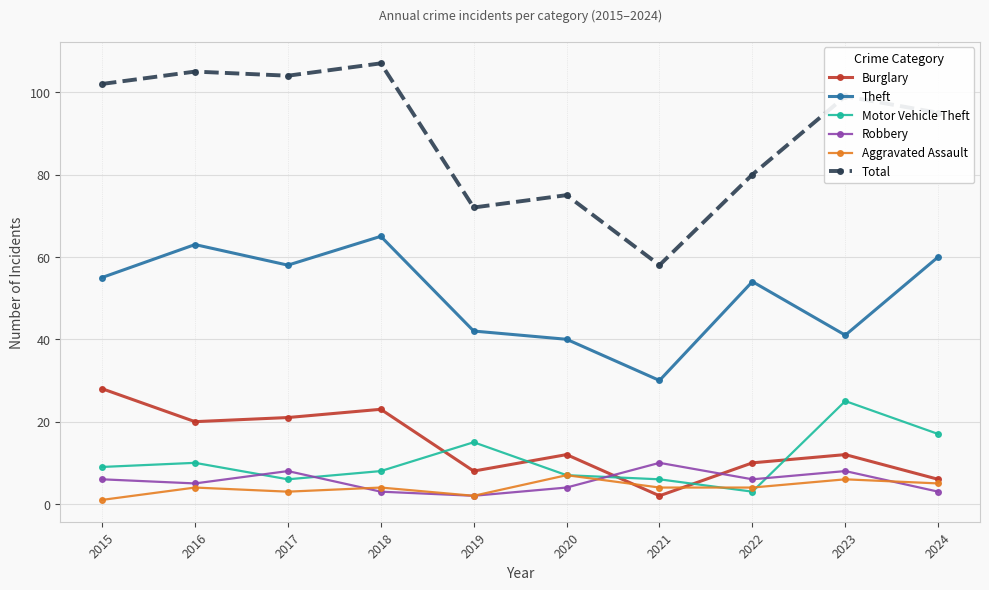

Is it true that Total equals 27 at 2020?

False